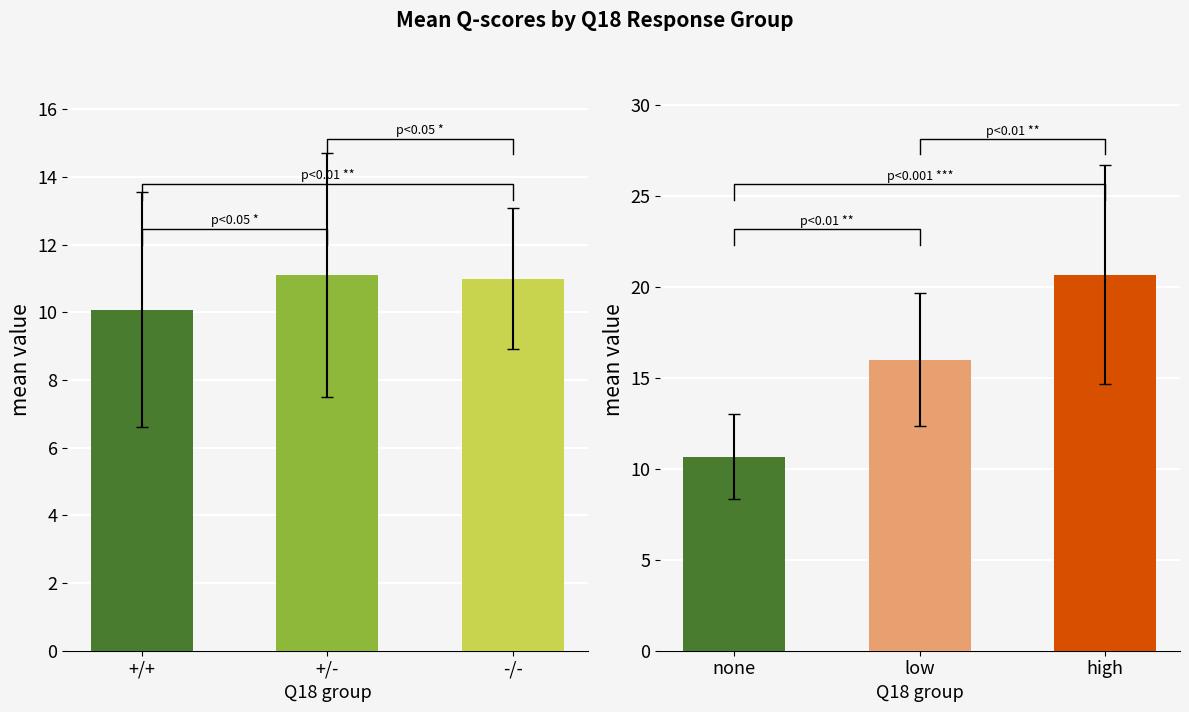

What is the sum of the Q7/Q5/Q1 mean values at +/- and +/+?

21.2